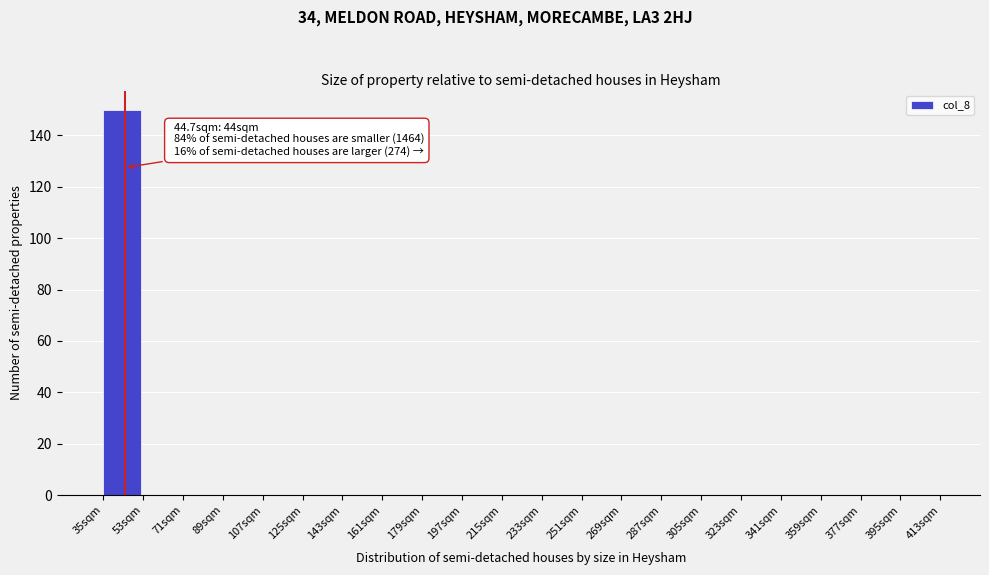

Over which range of the x-axis is the bar tallest?

35 to 53